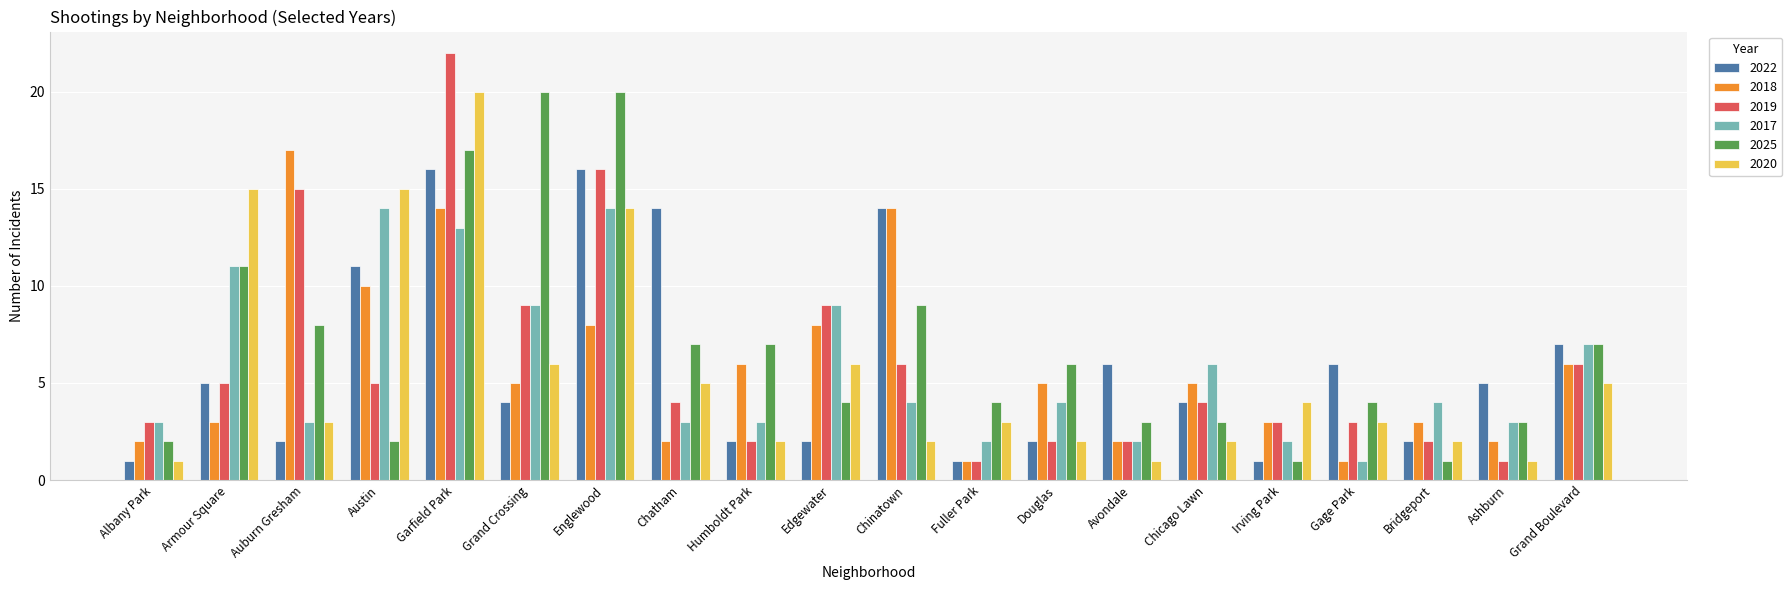

How many bars are there in total?

120